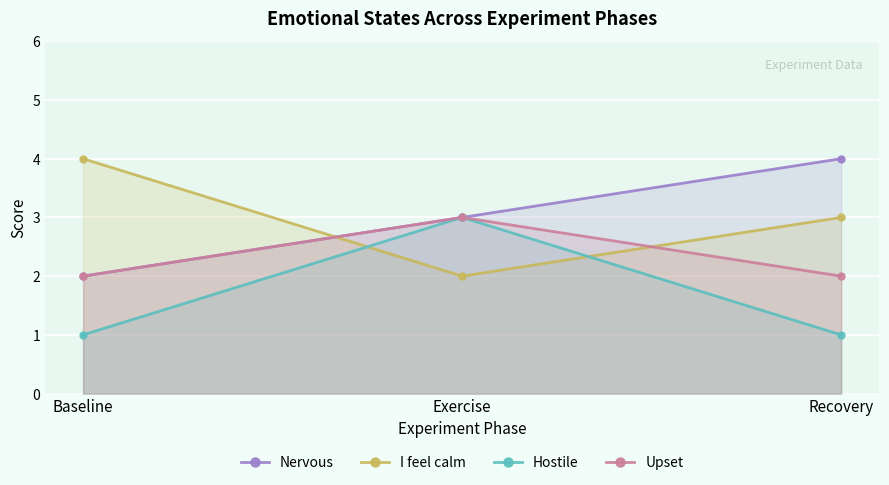

True or false: Upset has a value of 2 at Baseline.

True